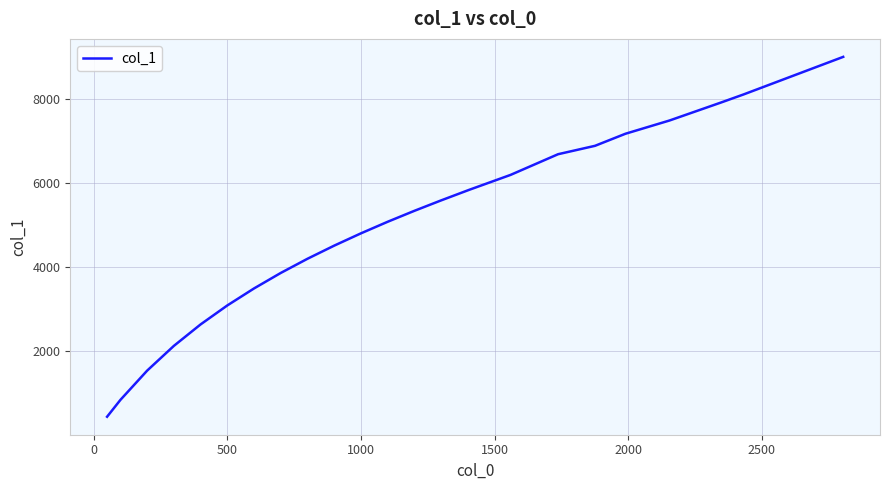

What is the minimum value shown in the chart?

448